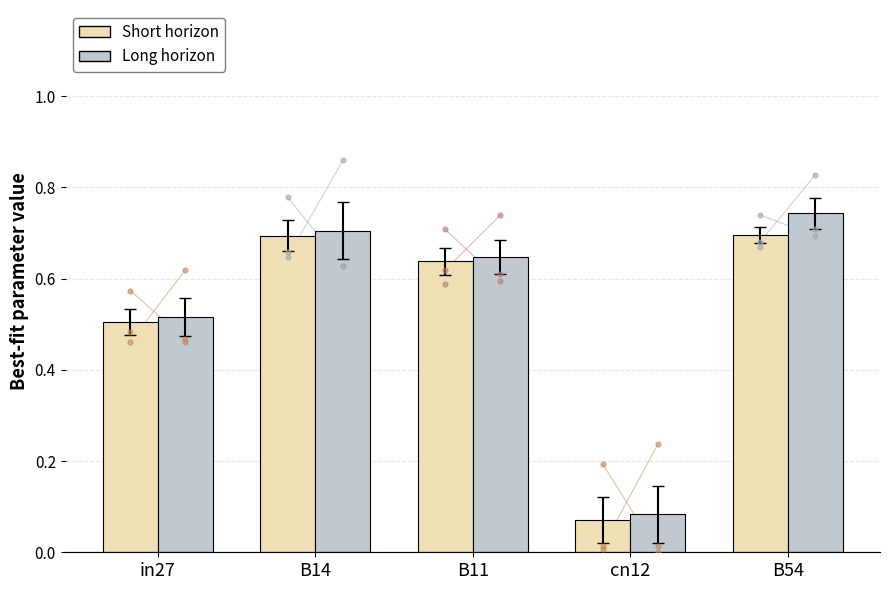

At which category is the sum across all series the highest?

B54